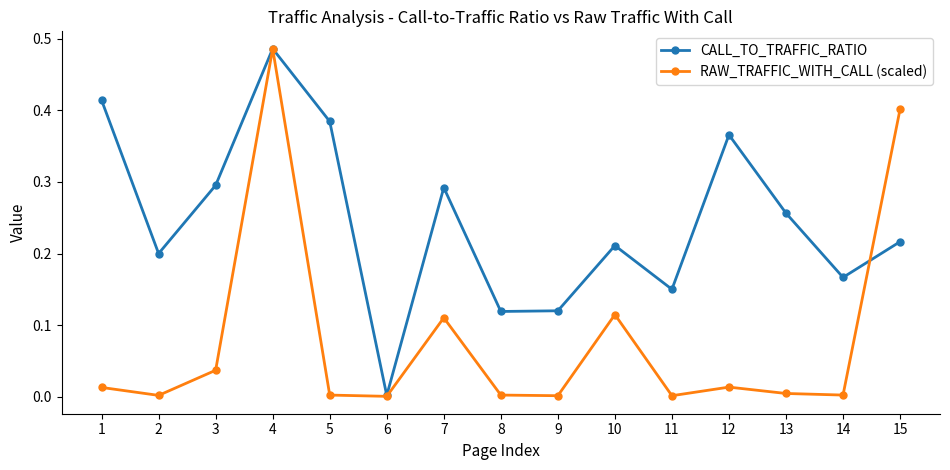

How many lines are shown in the chart?

2